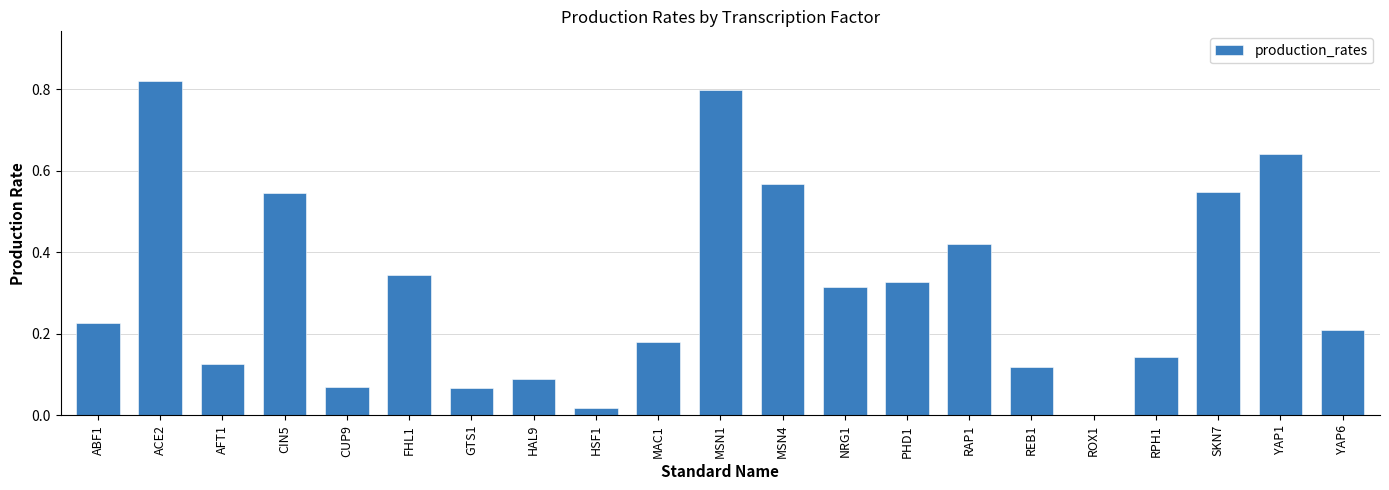

Between RAP1 and ABF1, which is larger?

RAP1